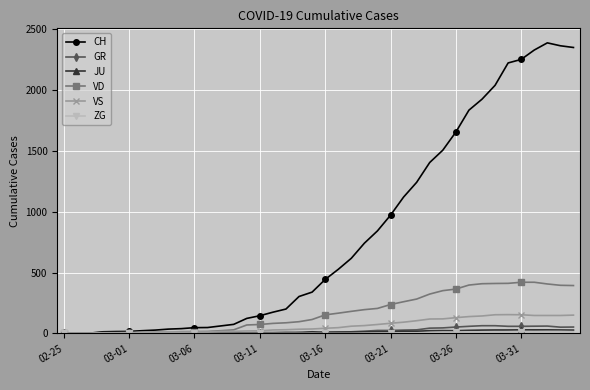

True or false: CH has more than 0 points higher than both neighbors.

True